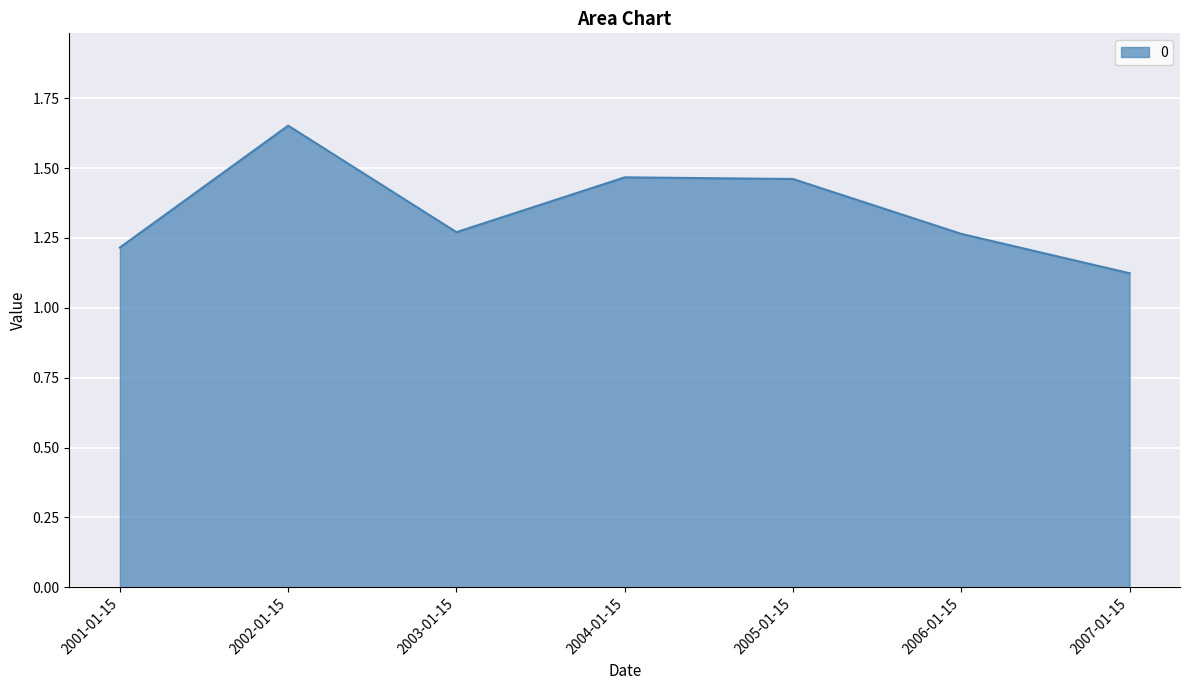

True or false: the data shows 0.3 at 2003-01-15.

False